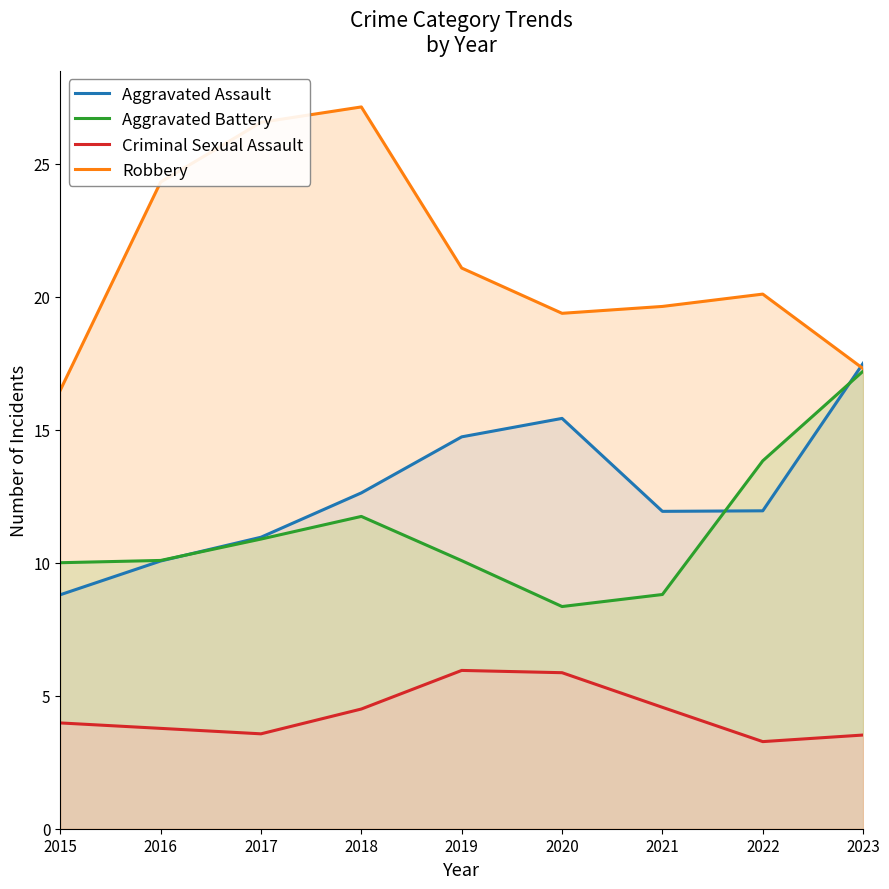

Is it true that Aggravated Assault equals 19.3 at 2021?

False